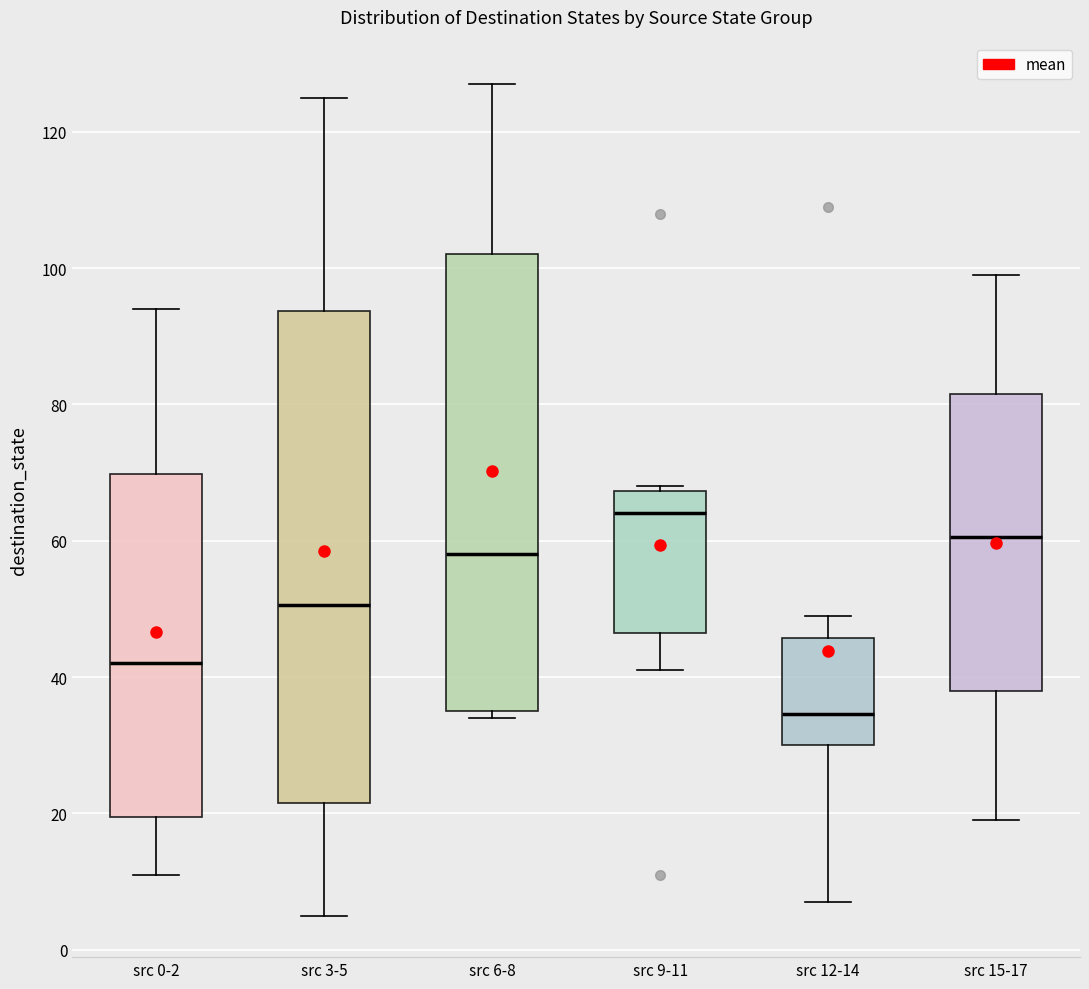

Comparing the boxes themselves (not the whiskers), which one is the tallest?

src 3-5